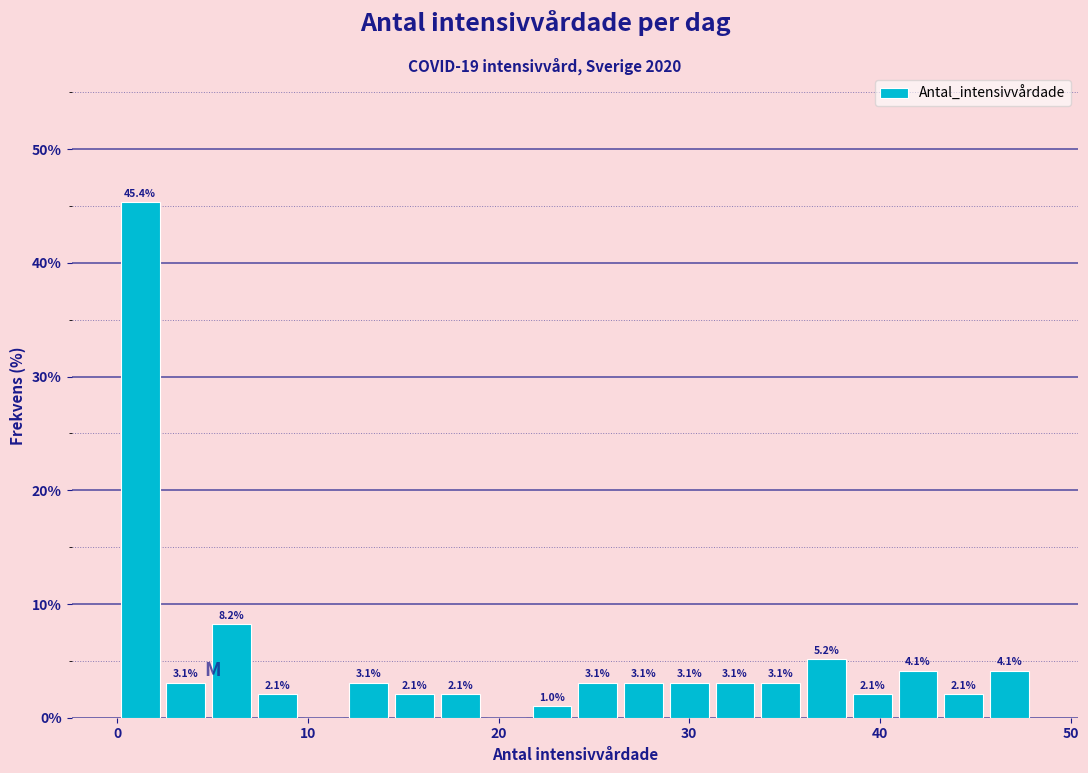

Read against the x-axis, roughly where is the centre of the tallest bar?

1